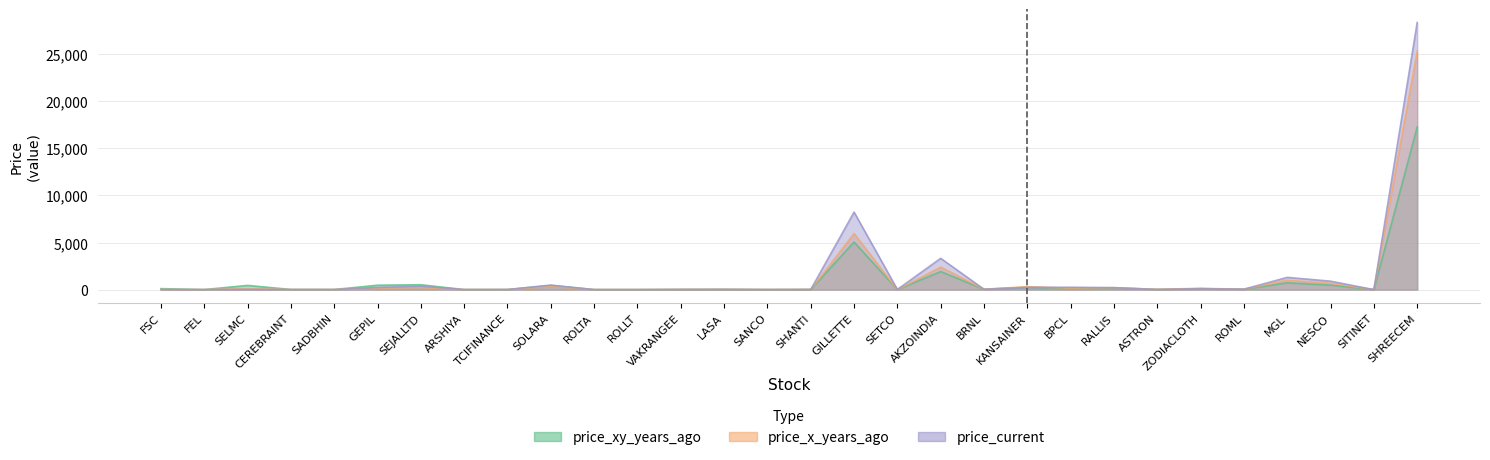

Between GILLETTE and SETCO, which series saw the biggest shift?

price_current